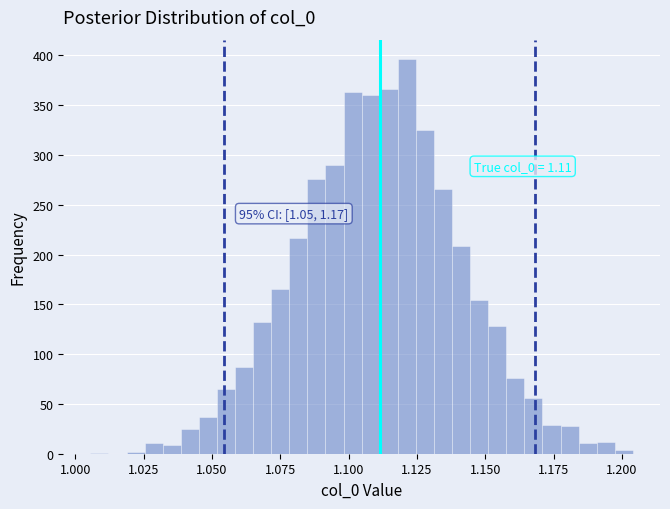

Around what value on the x-axis is the tallest bar? Give the approximate position of its centre, as read against the axis.

1.120